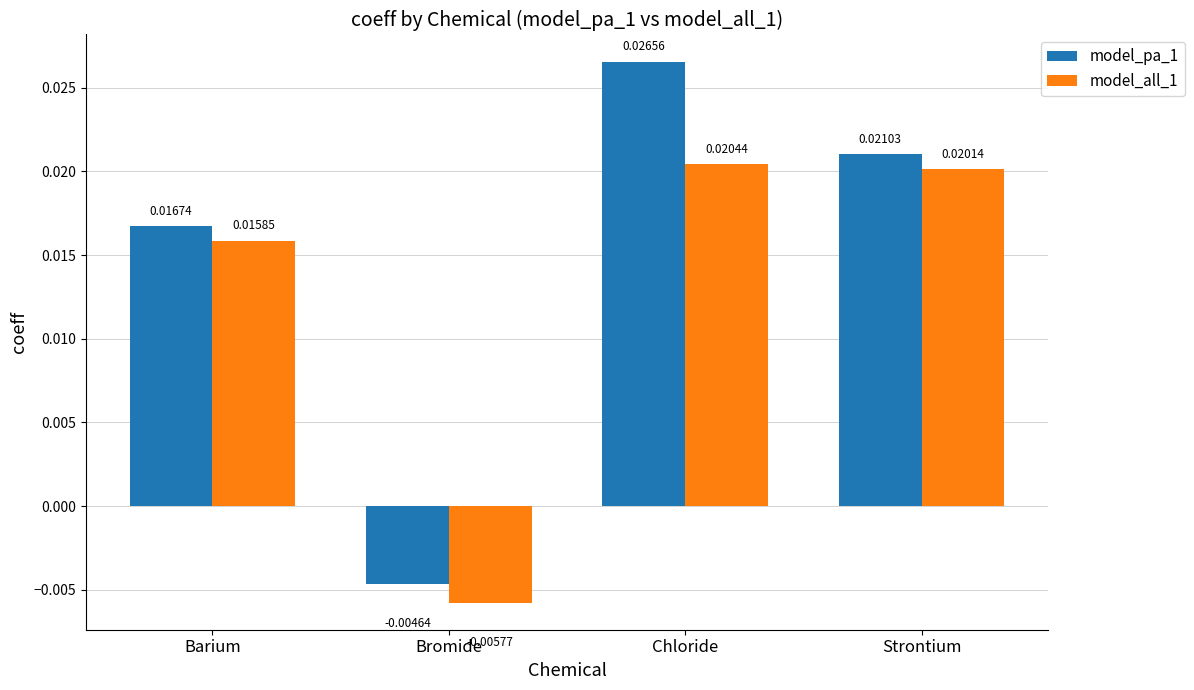

How many data points in model_all_1 are above 0?

3